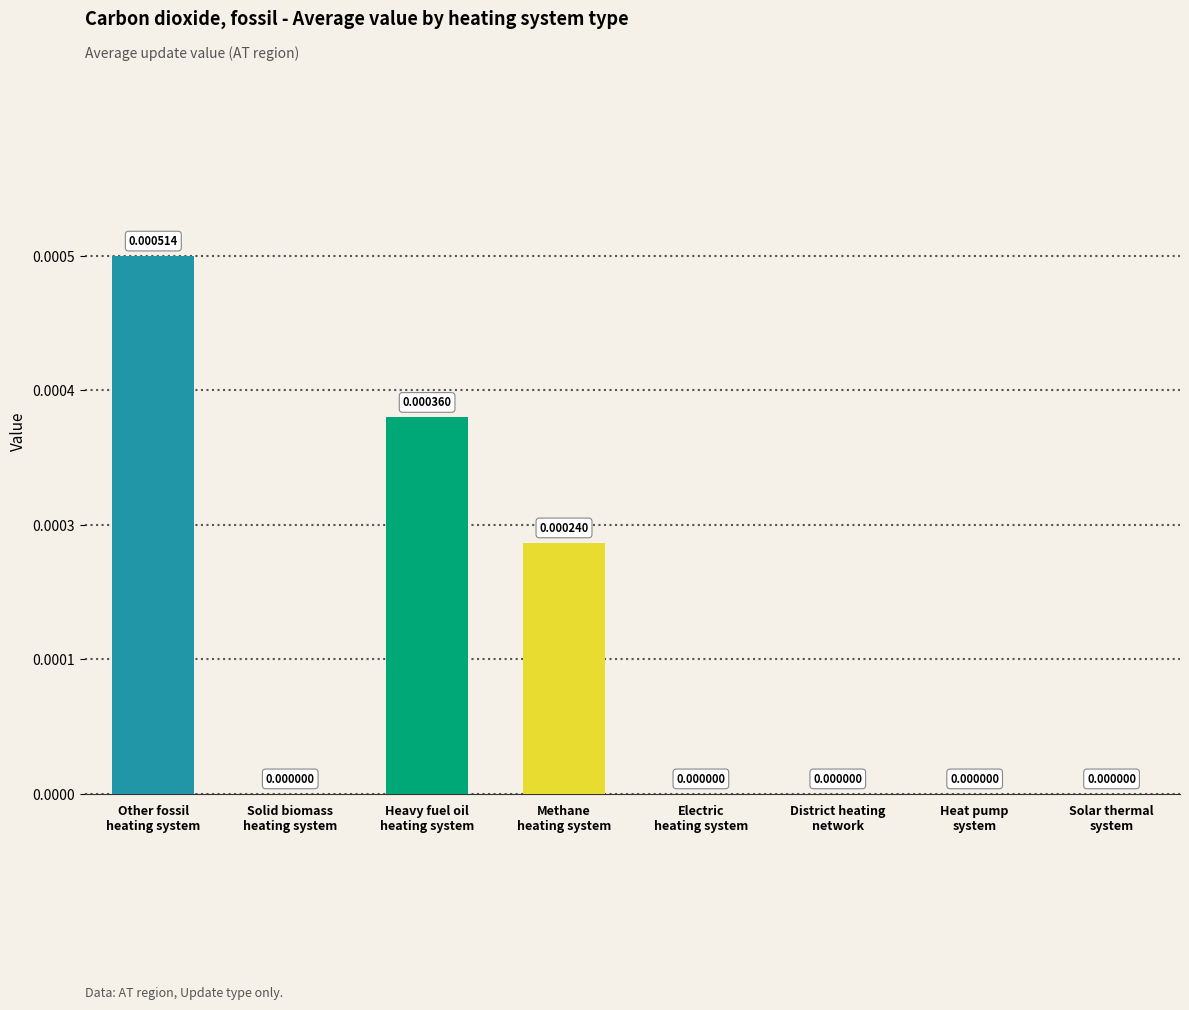

Are the bars horizontal?

No